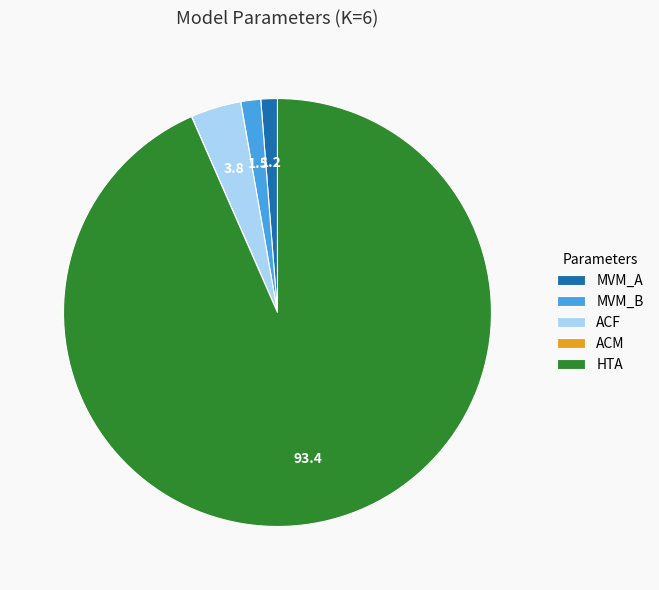

Does any single category account for the majority?

Yes